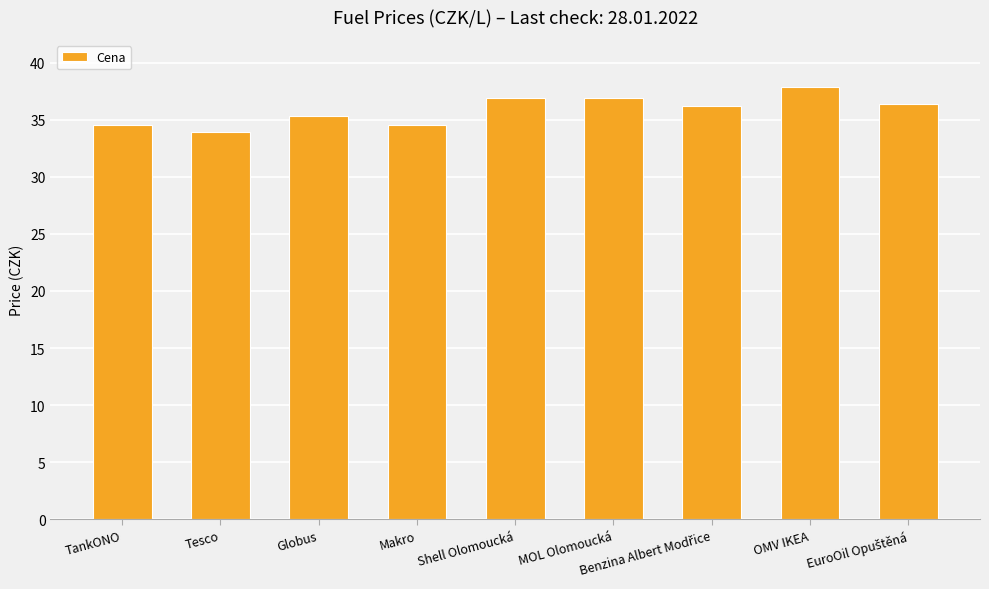

What is the ratio of the value at Tesco to the value at Globus?

1.0